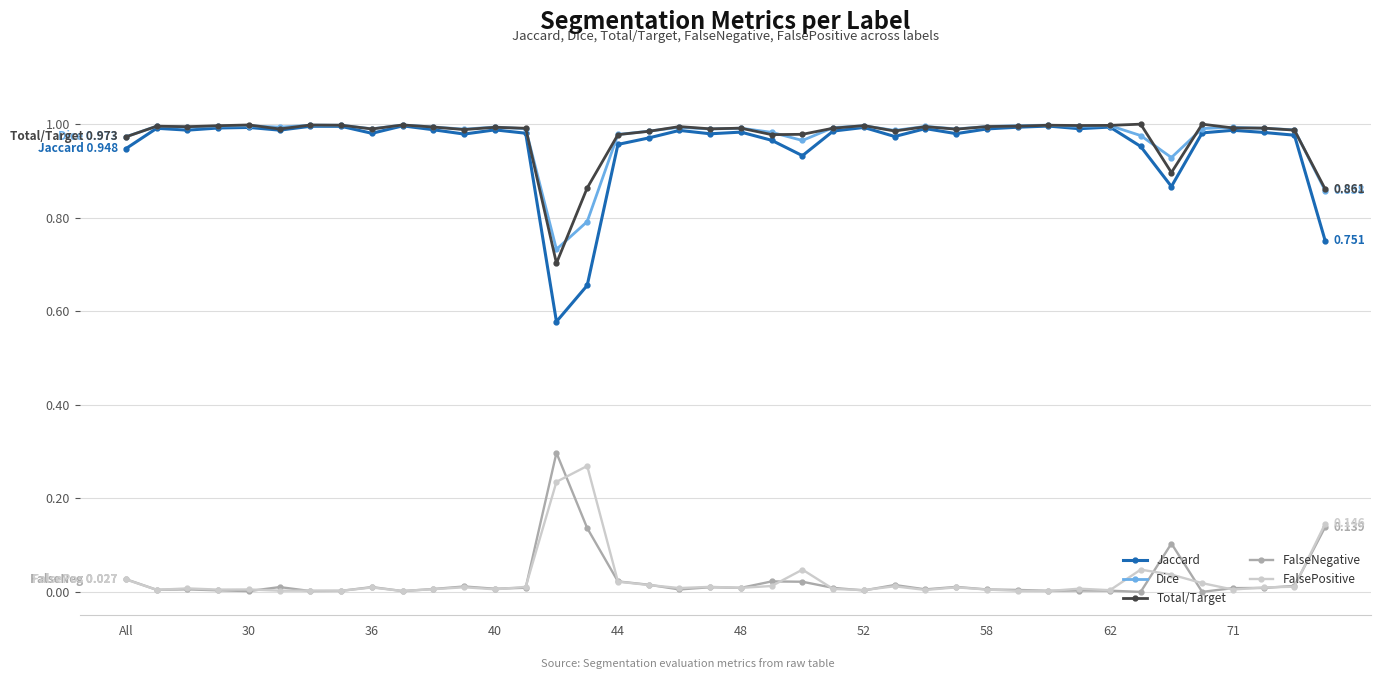

True or false: FalseNegative and Total/Target cross at least once.

False